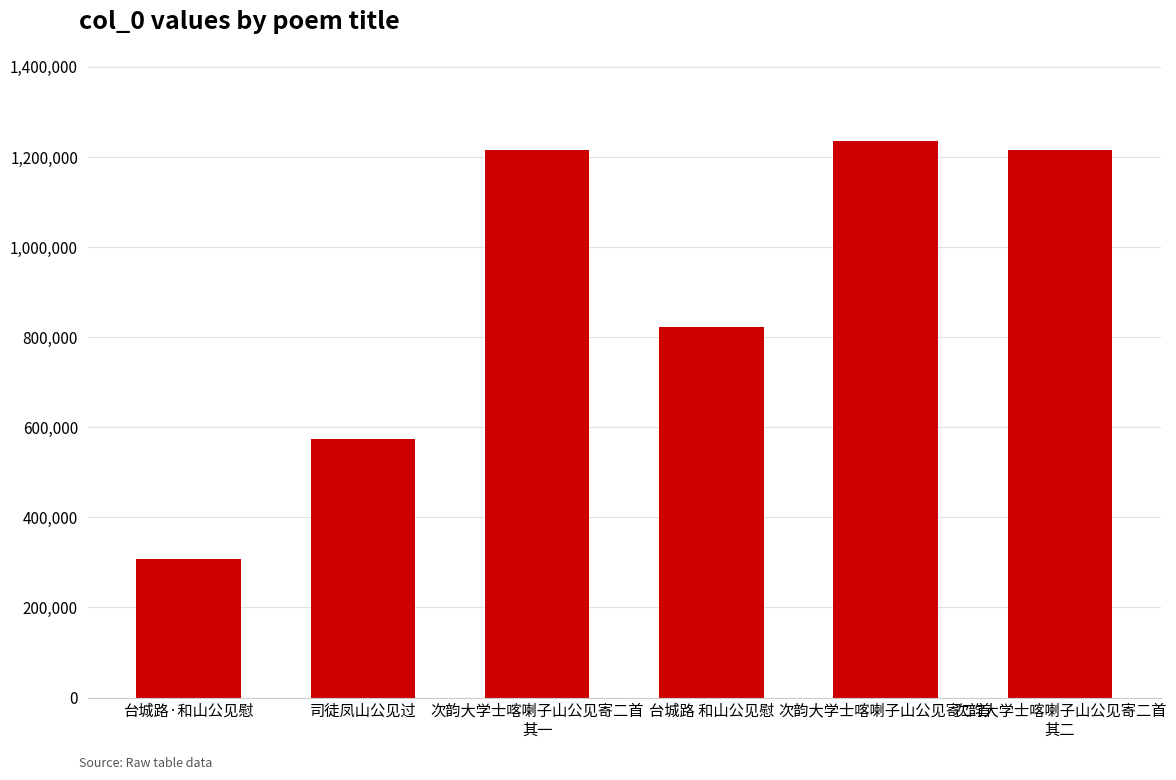

Which category has the lowest value across all series?

台城路·和山公见慰